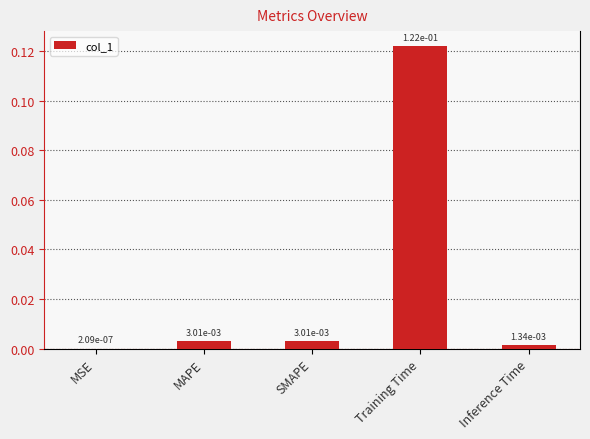

Are the bars grouped side by side (vs. stacked)?

No